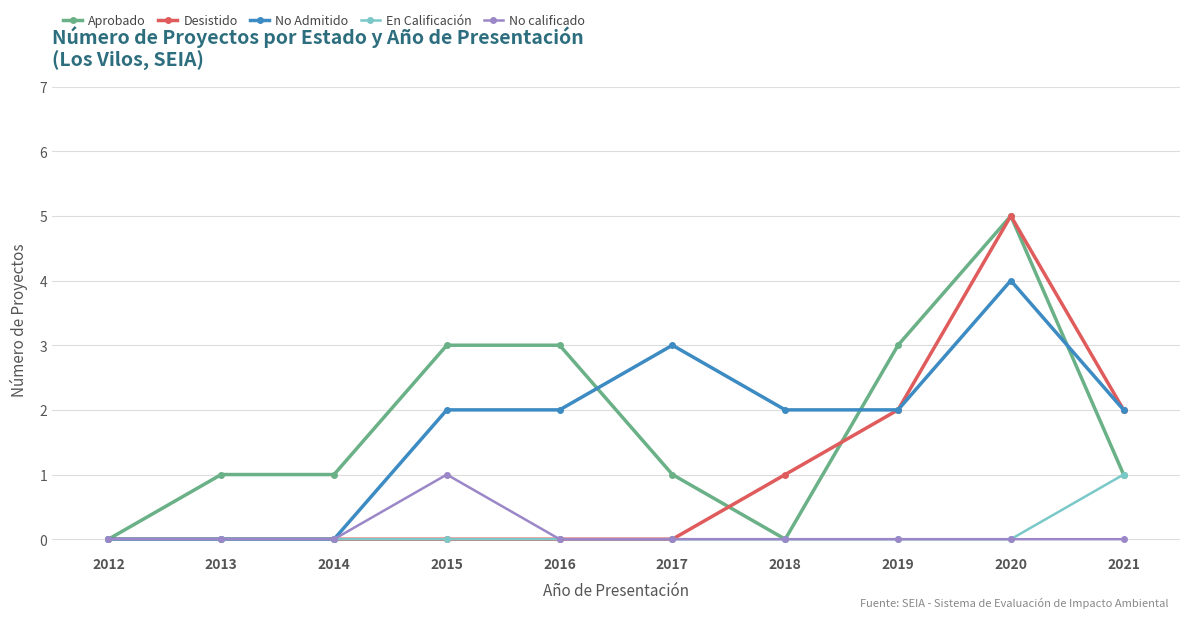

The No calificado series shows 0 at 2016. True or false?

True